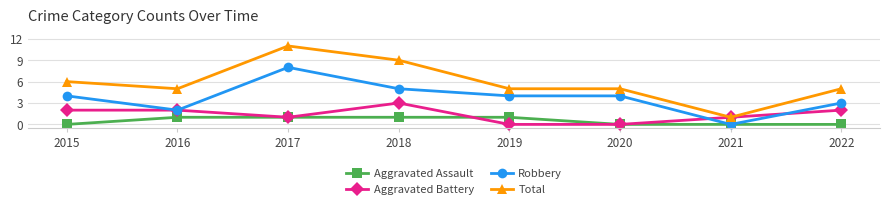

What is the spread (max minus min) of values at 2022?

5